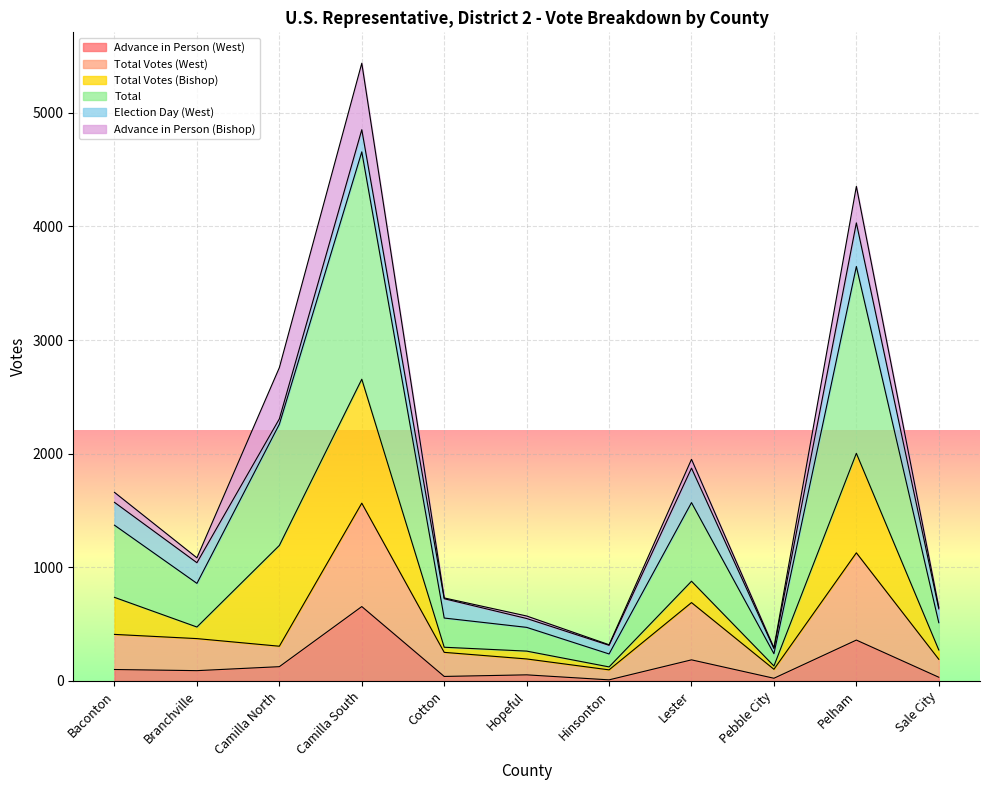

What is the sum of all Total Votes (West) values?

5310